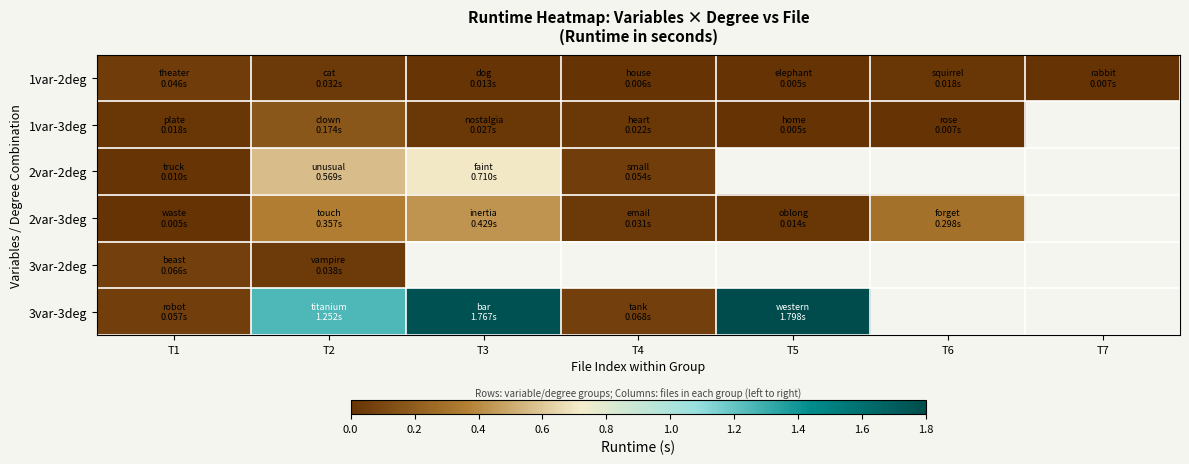

What is the difference between the highest and lowest values at T6?

0.3